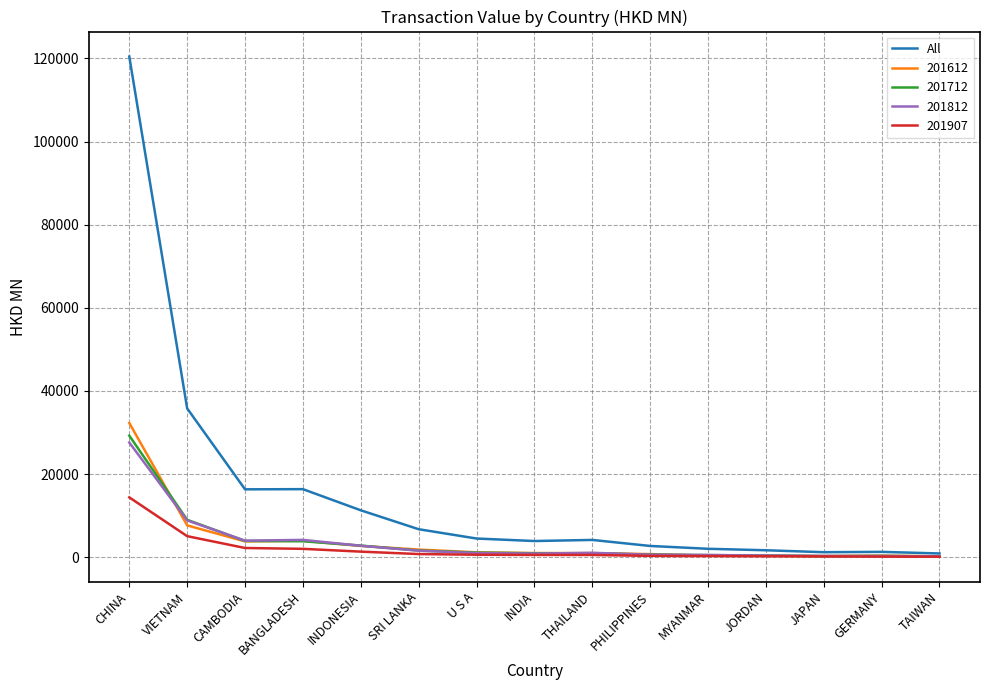

Is it true that All equals 16380.6 at BANGLADESH?

True